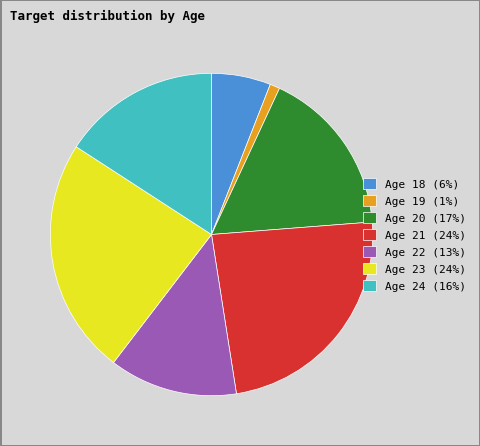

Is it true that Age 18 (6%) is 1% of the pie?

False